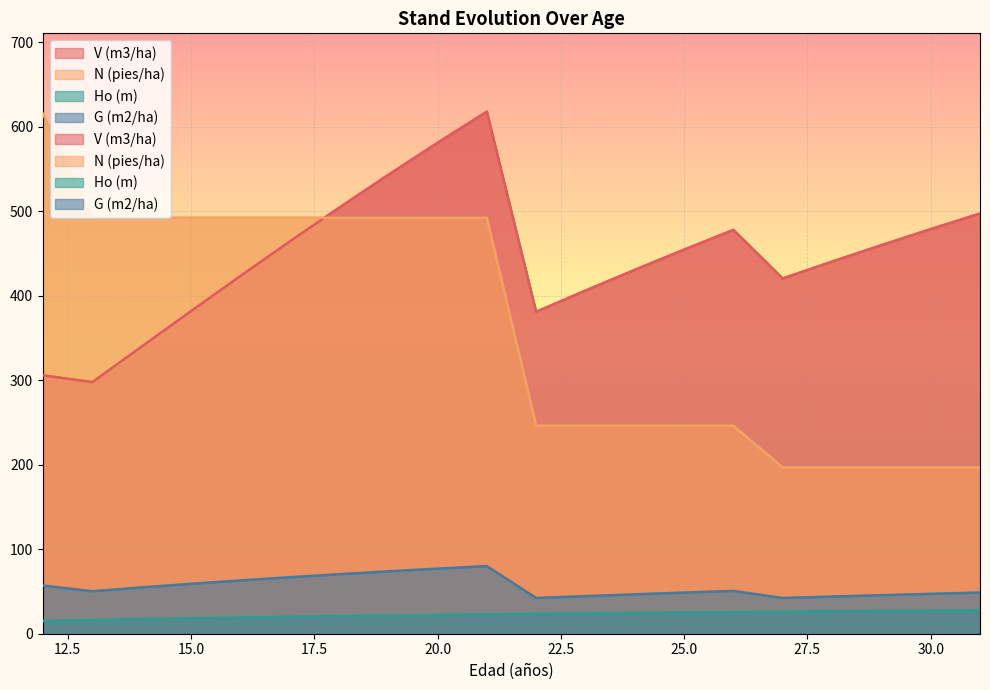

Which has a higher value, 30 or 24?

30